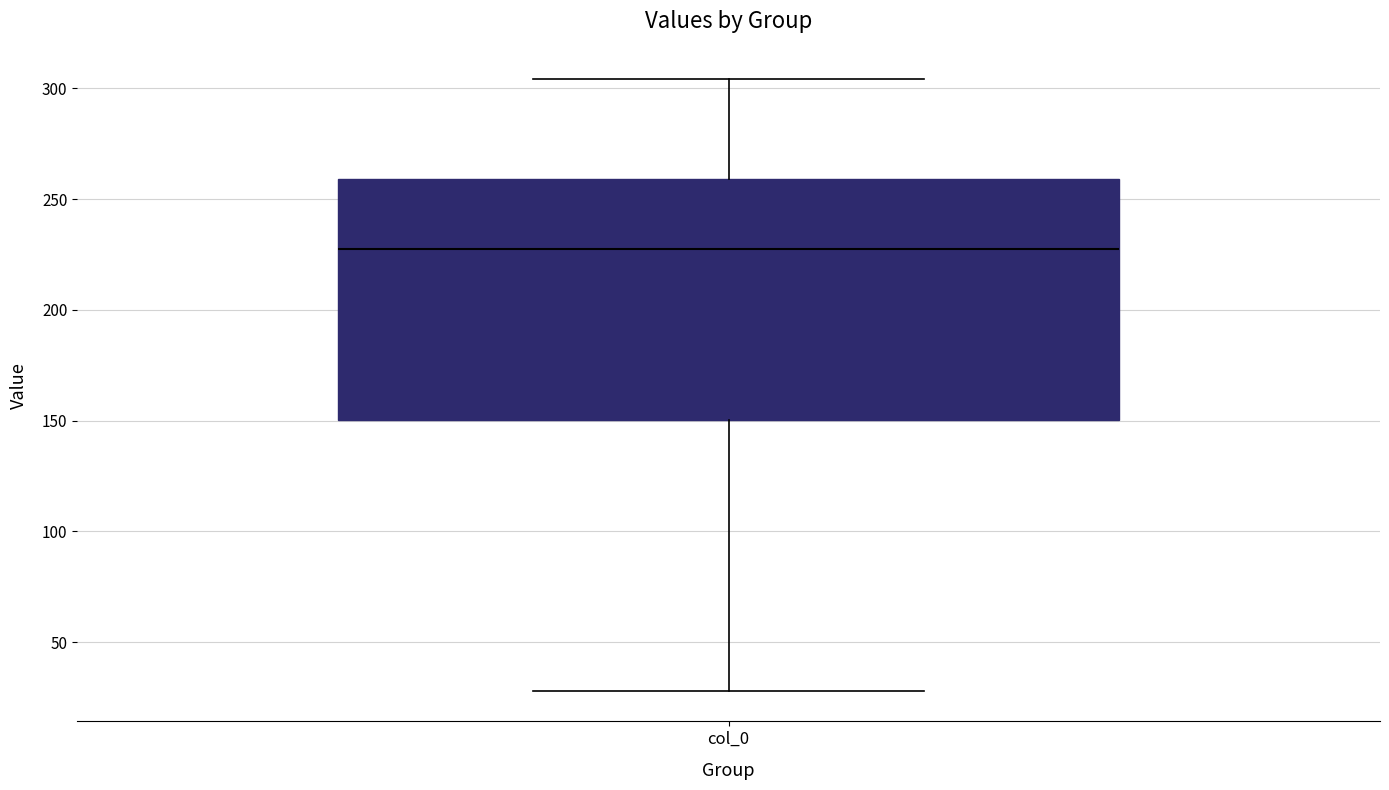

Read this box plot against the y-axis: the position of the median line, the range covered by the box, and the ends of both whiskers. The values are not printed on the chart, so give them approximately, as read against the axis.

median 230, box 150 to 260, whiskers 30 to 305